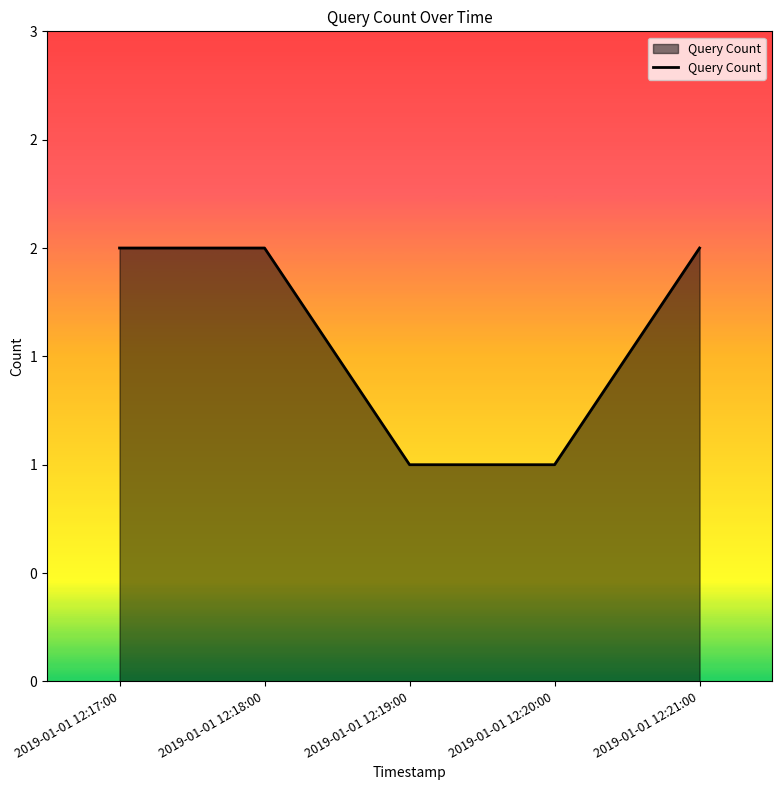

List the labels in order of value, largest first.

2019-01-01 12:17:00, 2019-01-01 12:18:00, 2019-01-01 12:21:00, 2019-01-01 12:19:00, 2019-01-01 12:20:00